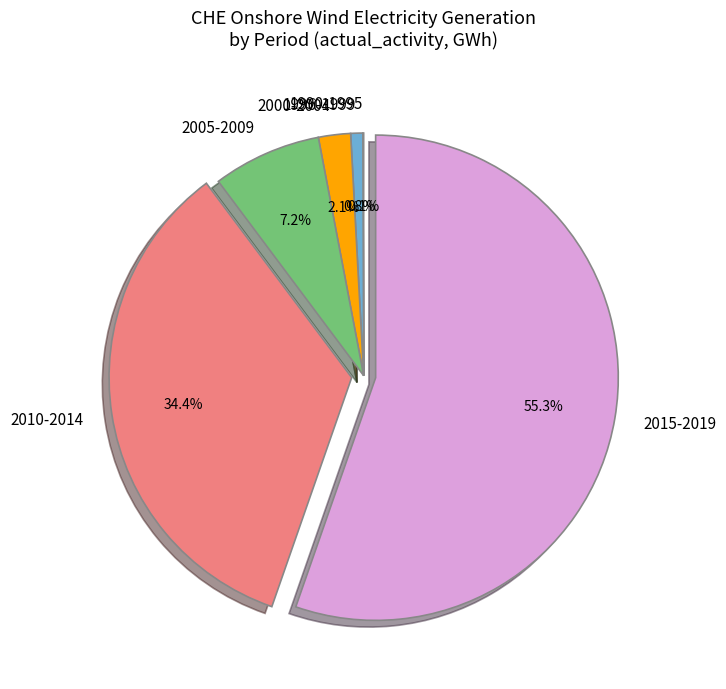

Does 2015-2019 account for over 50% of the chart?

Yes